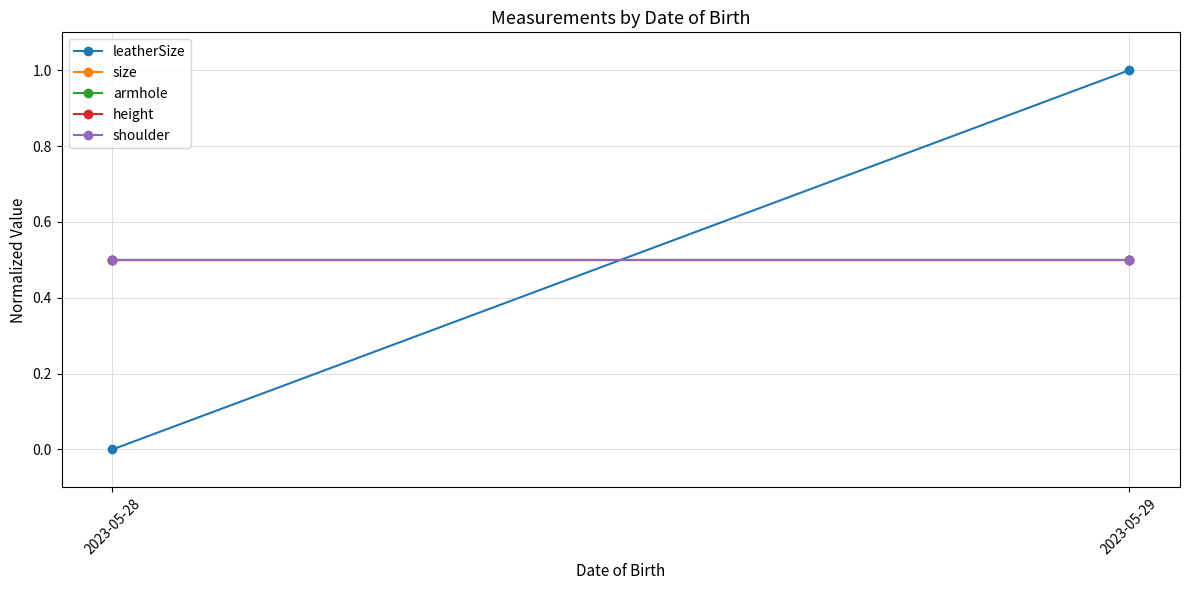

Which has a higher value, 2023-05-28 or 2023-05-29?

2023-05-29